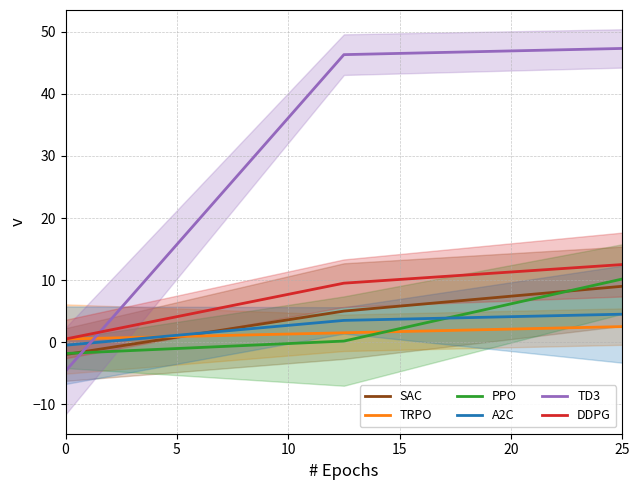

True or false: TD3 has a value of 18.4 at 25.

False